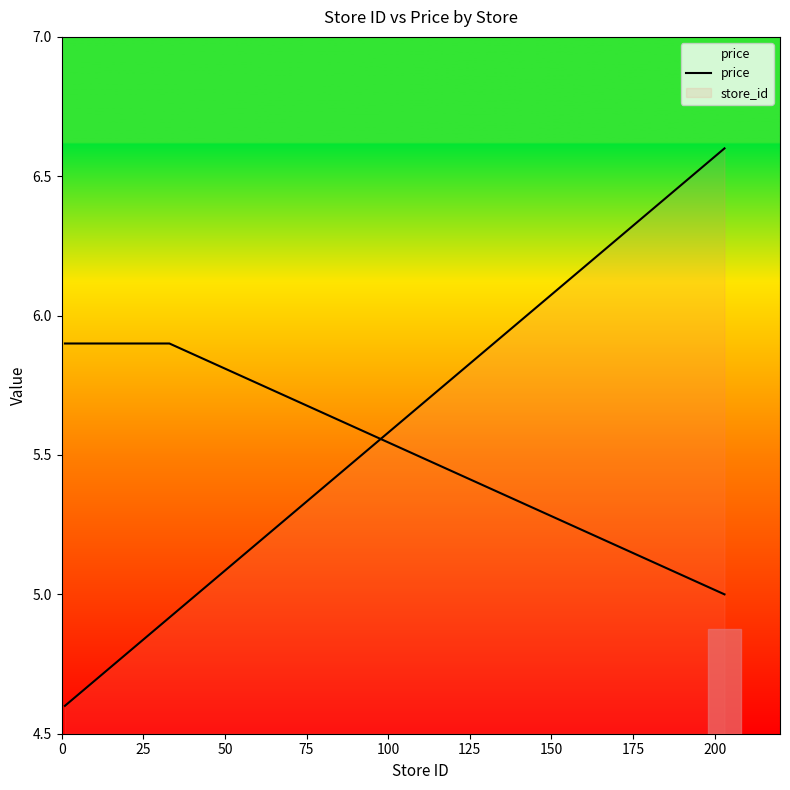

What is the sum of all values?

117.1